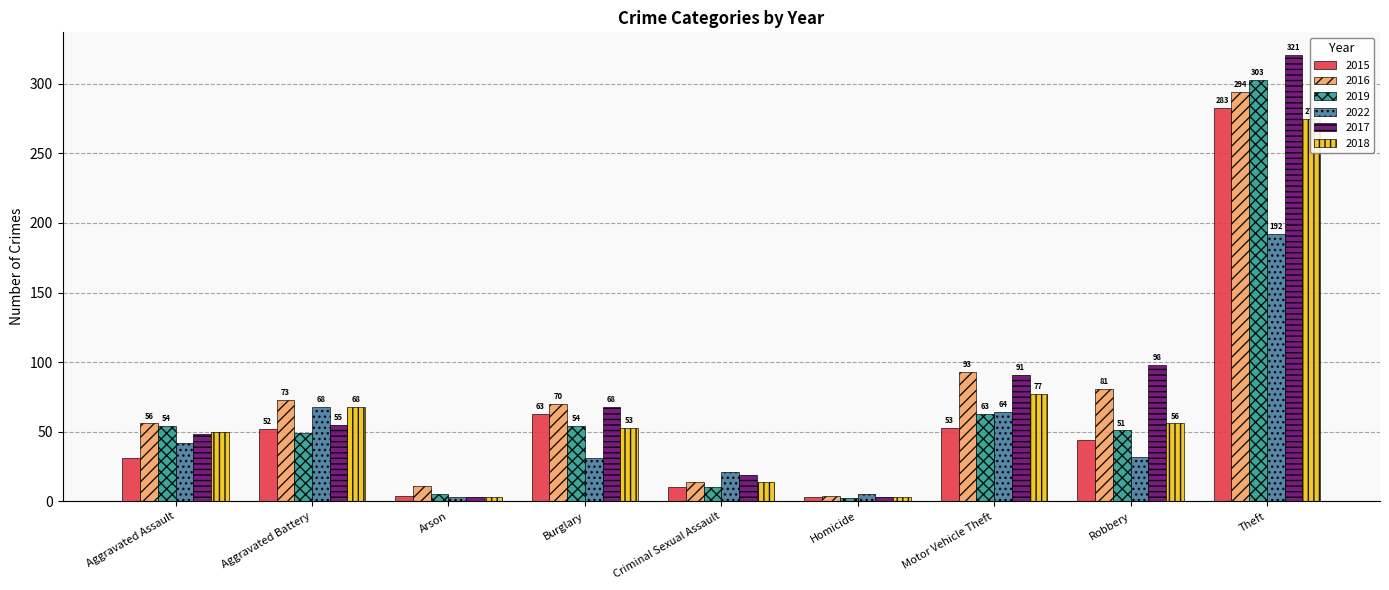

How many bars are there in each group?

6